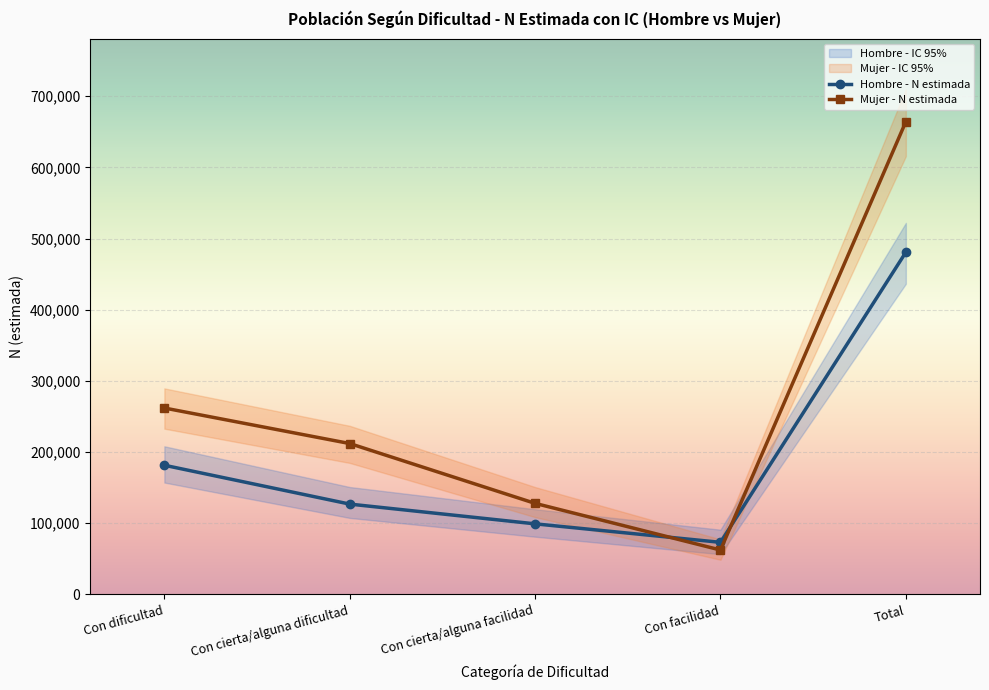

What is the label of the 3rd point from the left?

Con cierta/alguna facilidad